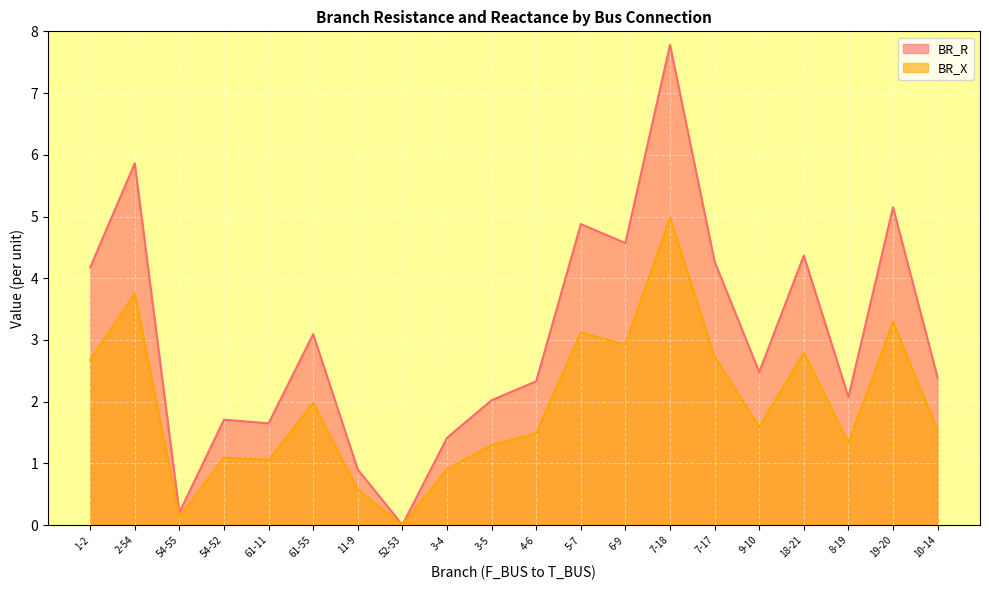

Rank the series at 7-18 from lowest to highest value.

BR_X, BR_R